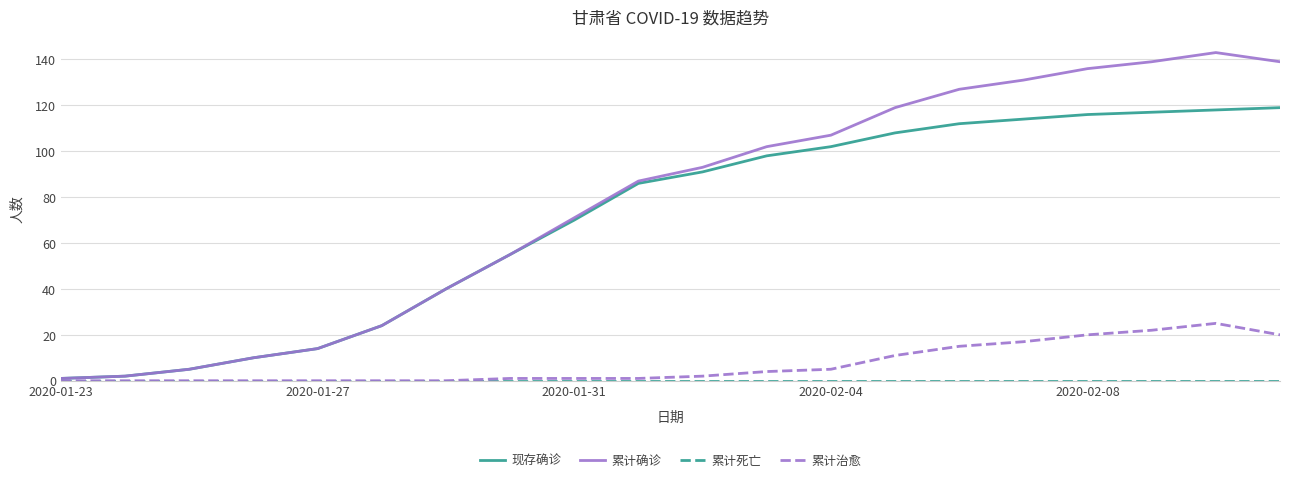

How many distinct data groups are displayed?

4